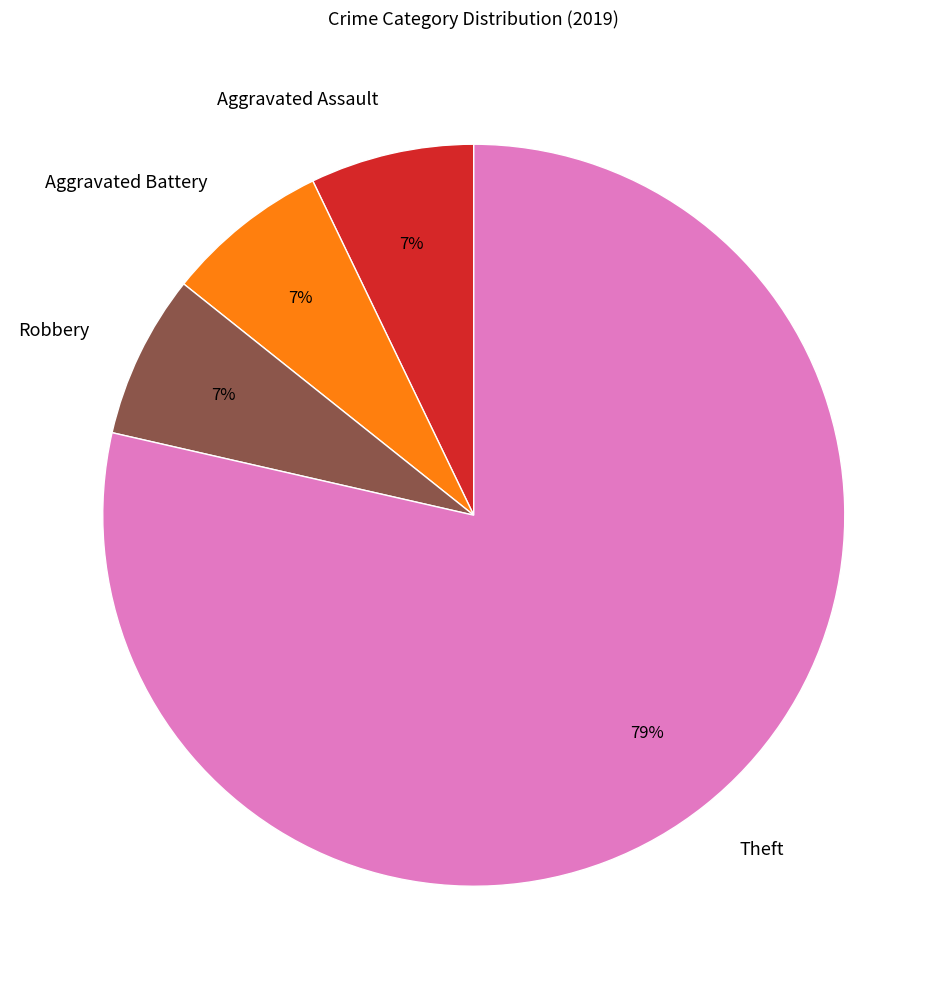

What percentage is the Aggravated Assault slice, to the nearest percent?

7%